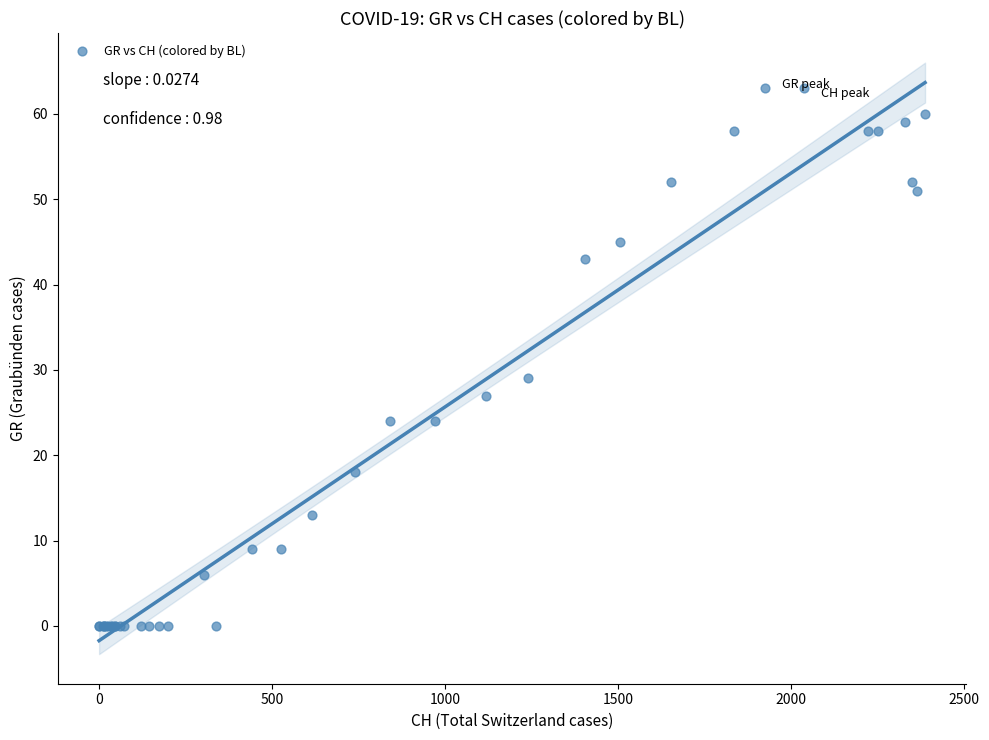

What Y value in the scatter plot is closest to 31?

29